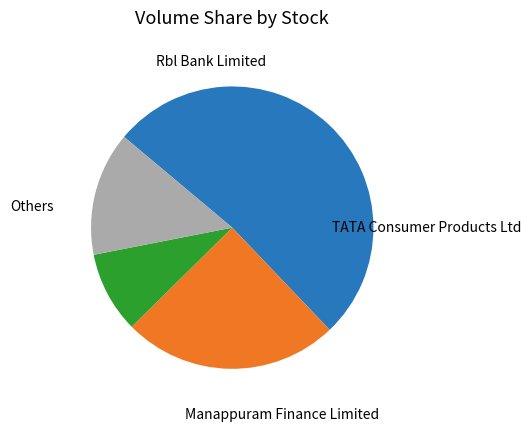

Is there any slice that represents more than half of the pie?

Yes